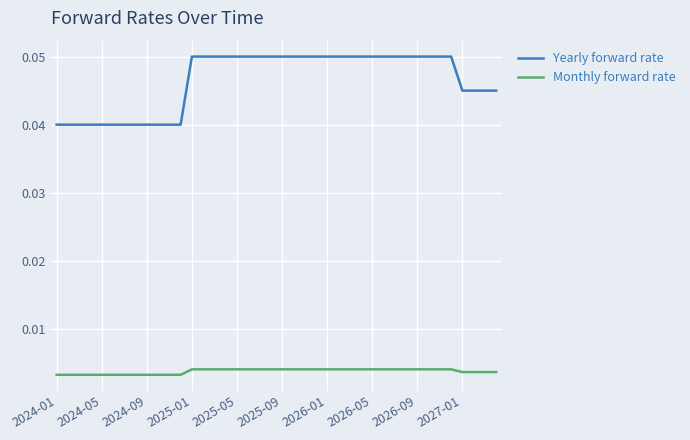

List the series in order of their overall mean, highest first.

Yearly forward rate, Monthly forward rate